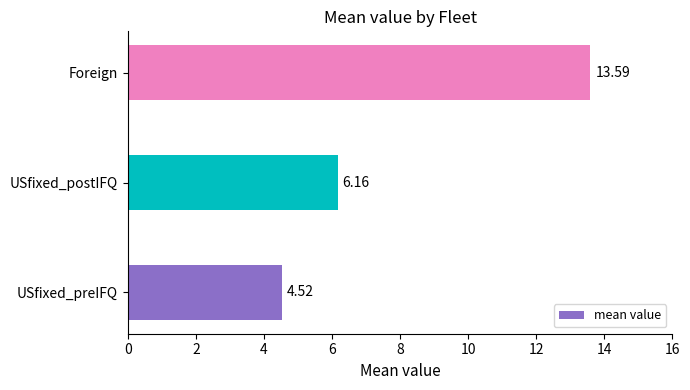

What is the smallest value displayed?

4.5